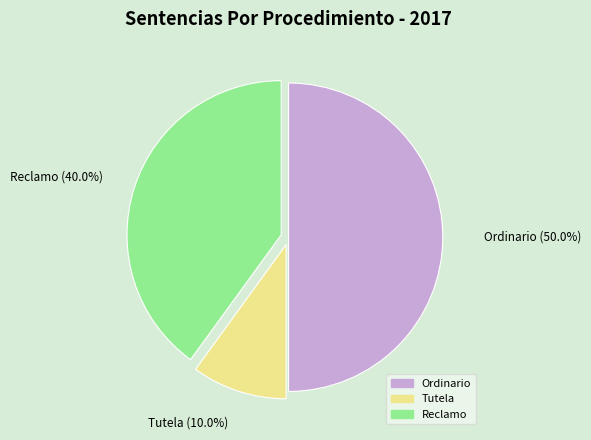

Is it true that Ordinario is 50% of the pie?

True